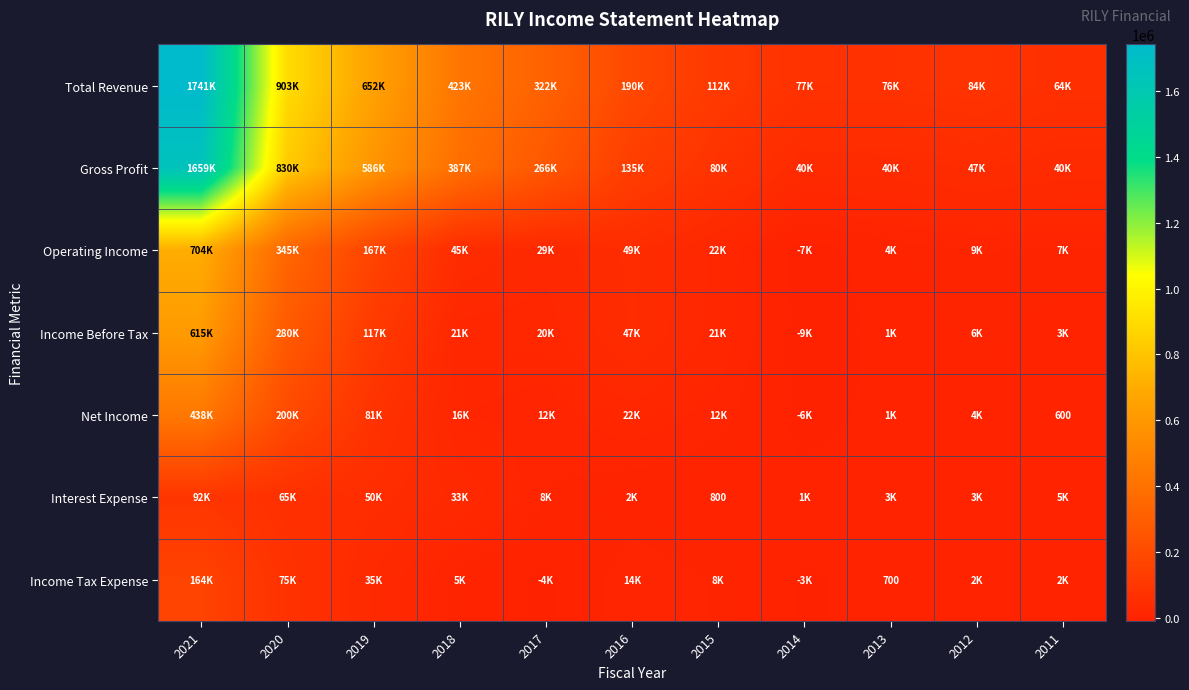

True or false: Income Tax Expense has a value of 700 at 2013.

True